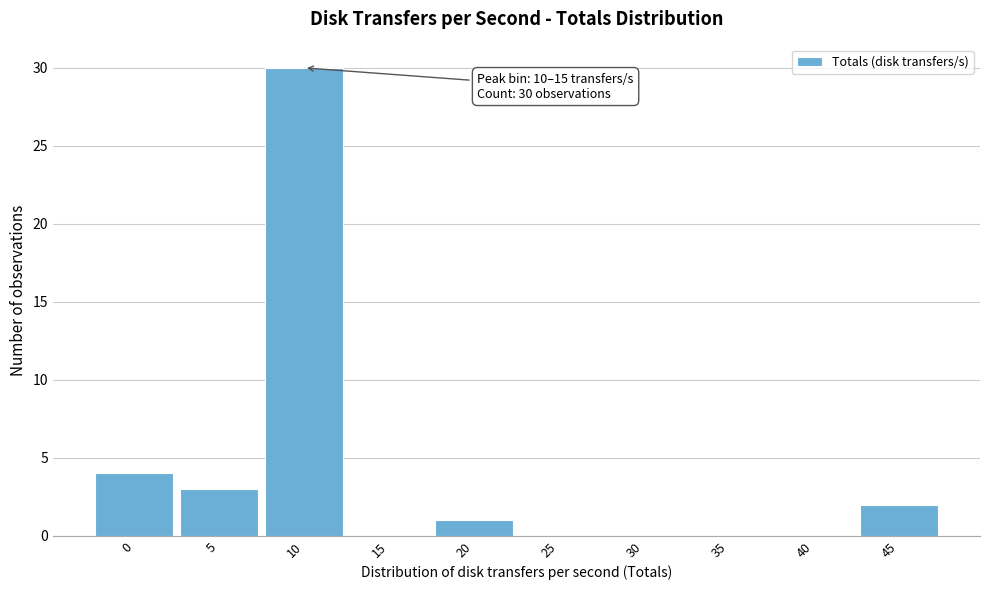

Reading left to right, what are all the values shown in this chart?

0=4	5=3	10=30	15=0	20=1	25=0	30=0	35=0	40=0	45=2